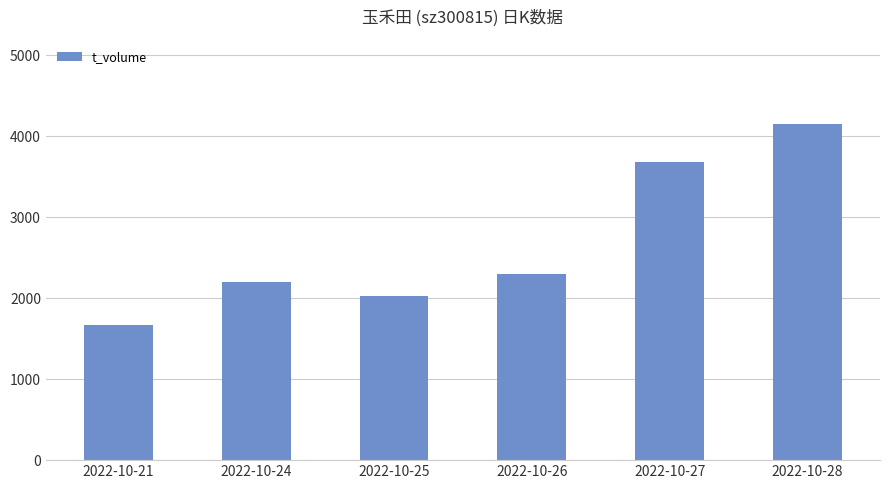

Reading left to right, transcribe all the data shown in this chart.

1665	2197	2030	2300	3686	4155